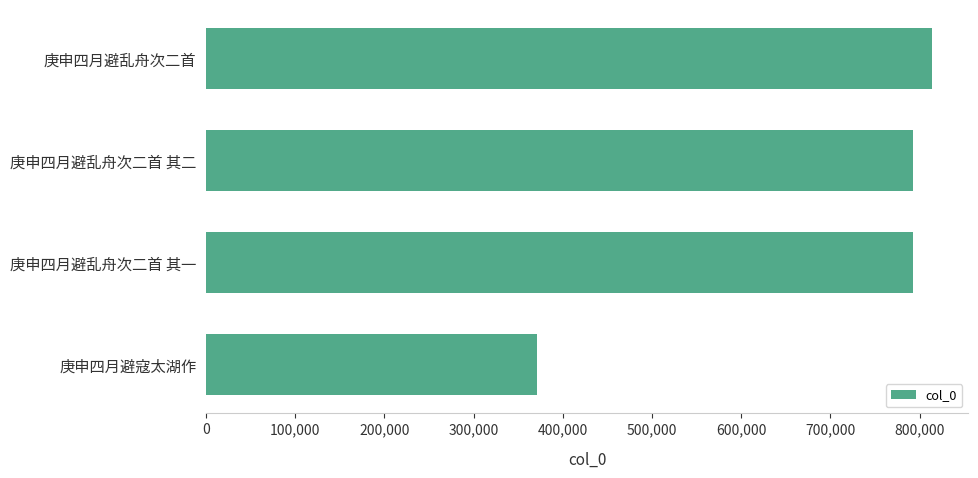

What is the greatest value displayed?

814008